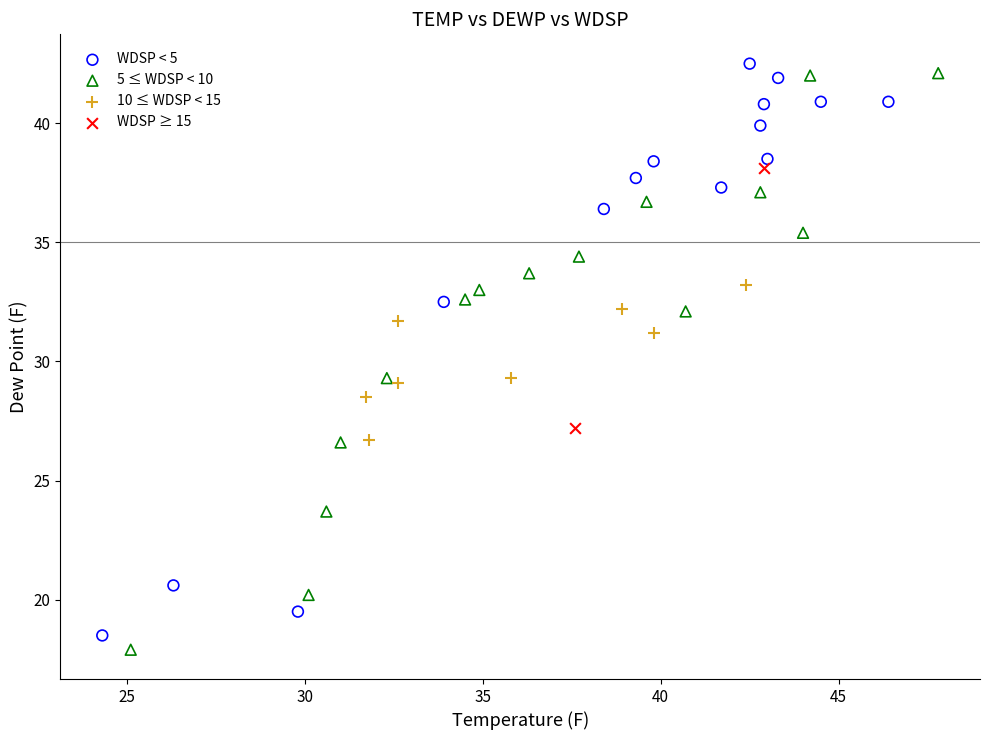

Which series reaches the maximum Y coordinate?

WDSP < 5